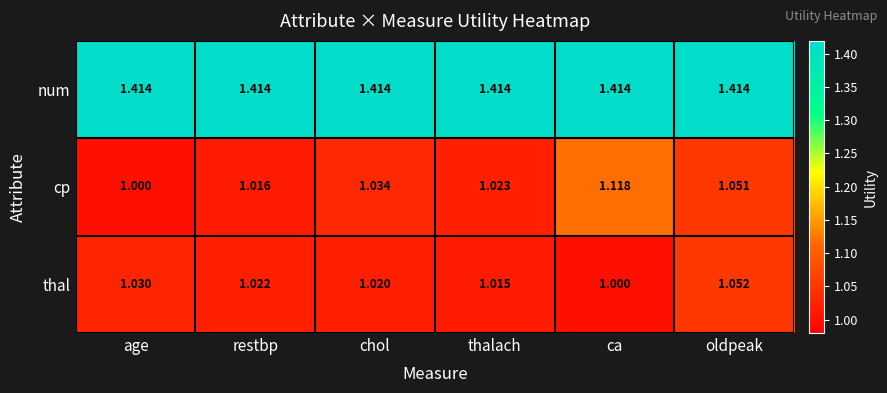

Which series has the largest range (max minus min)?

cp